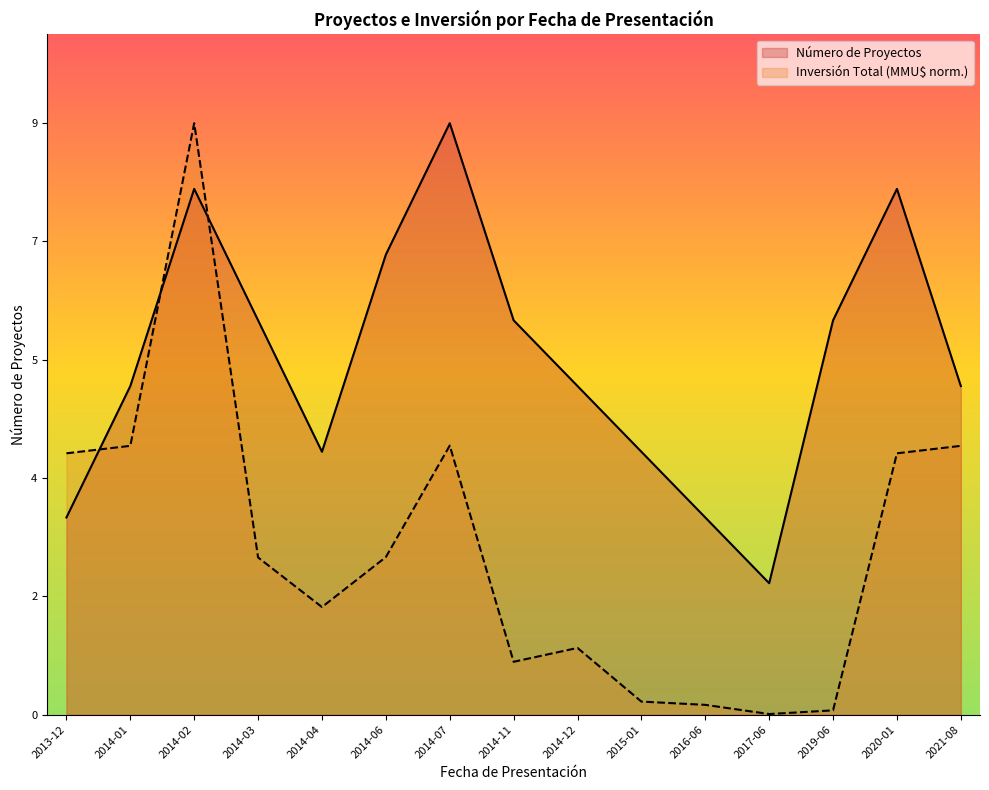

Reading left to right, what are all the values shown in this chart?

Número de Proyectos: 2013-12=3.0	2014-01=5.0	2014-02=8.0	2014-03=6.0	2014-04=4.0	2014-06=7.0	2014-07=9.0	2014-11=6.0	2014-12=5.0	2015-01=4.0	2016-06=3.0	2017-06=2.0	2019-06=6.0	2020-01=8.0	2021-08=5.0
Inversión Total (MMU$): 2013-12=4.0	2014-01=4.1	2014-02=9.0	2014-03=2.4	2014-04=1.6	2014-06=2.4	2014-07=4.1	2014-11=0.8	2014-12=1.0	2015-01=0.2	2016-06=0.1	2017-06=0.0	2019-06=0.1	2020-01=4.0	2021-08=4.1